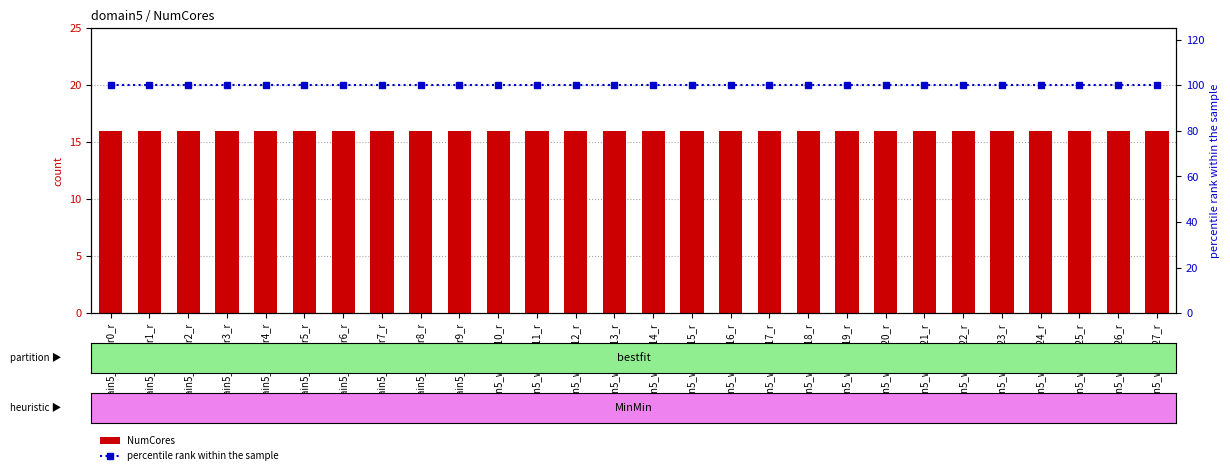

What is the smallest value displayed?

16